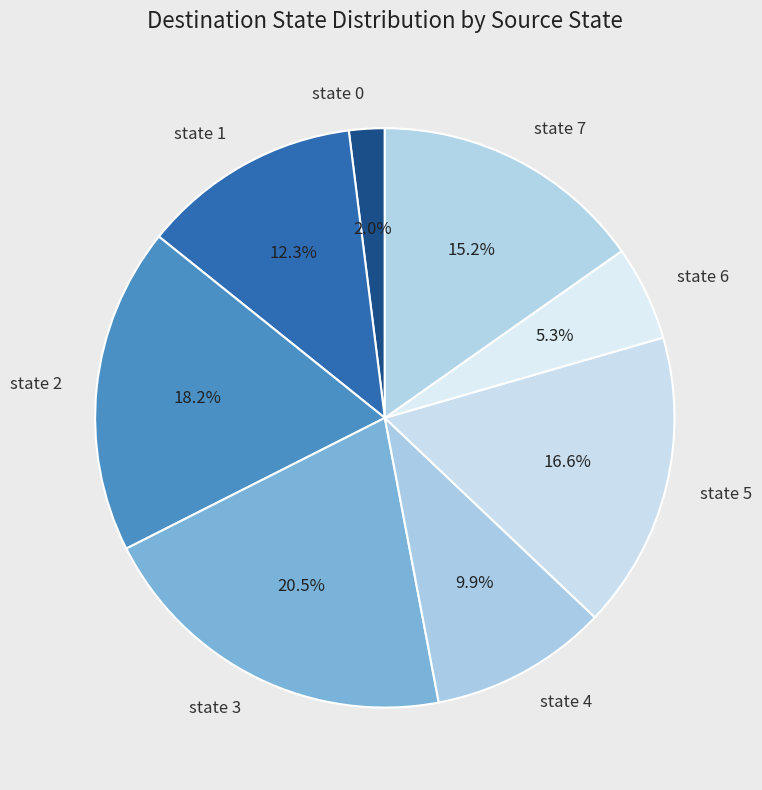

What is the smallest slice in the pie chart?

state 0